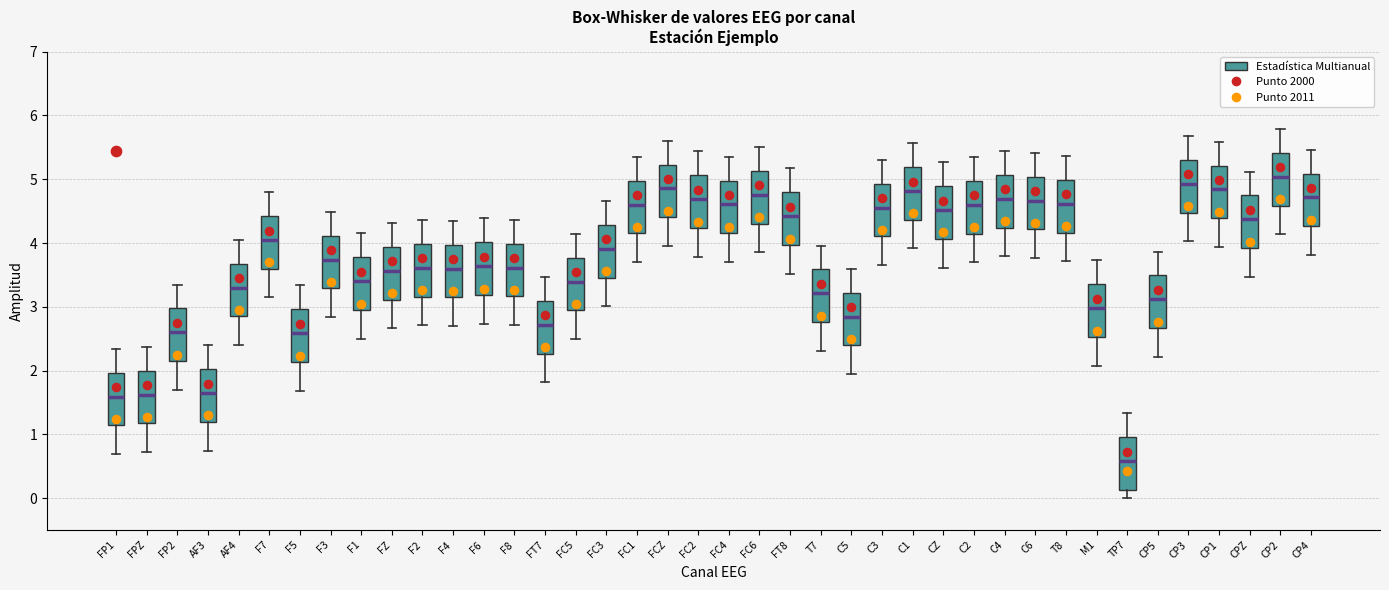

Reading left to right, read every box against the y-axis: the position of its median line, the range the box covers, and the ends of its whiskers. The values are not printed on the chart, so give them approximately, as read against the axis.

FP1: median 1.6, box 1.1 to 2.0, whiskers 0.7 to 2.3
FPZ: median 1.6, box 1.2 to 2.0, whiskers 0.7 to 2.4
FP2: median 2.6, box 2.1 to 3.0, whiskers 1.7 to 3.3
AF3: median 1.6, box 1.2 to 2.0, whiskers 0.7 to 2.4
AF4: median 3.3, box 2.9 to 3.7, whiskers 2.4 to 4.1
F7: median 4.0, box 3.6 to 4.4, whiskers 3.1 to 4.8
F5: median 2.6, box 2.1 to 3.0, whiskers 1.7 to 3.3
F3: median 3.7, box 3.3 to 4.1, whiskers 2.8 to 4.5
F1: median 3.4, box 3.0 to 3.8, whiskers 2.5 to 4.2
FZ: median 3.6, box 3.1 to 3.9, whiskers 2.7 to 4.3
F2: median 3.6, box 3.2 to 4.0, whiskers 2.7 to 4.4
F4: median 3.6, box 3.1 to 4.0, whiskers 2.7 to 4.3
F6: median 3.6, box 3.2 to 4.0, whiskers 2.7 to 4.4
F8: median 3.6, box 3.2 to 4.0, whiskers 2.7 to 4.4
FT7: median 2.7, box 2.3 to 3.1, whiskers 1.8 to 3.5
FC5: median 3.4, box 2.9 to 3.8, whiskers 2.5 to 4.1
FC3: median 3.9, box 3.5 to 4.3, whiskers 3.0 to 4.7
FC1: median 4.6, box 4.2 to 5.0, whiskers 3.7 to 5.4
FCZ: median 4.9, box 4.4 to 5.2, whiskers 4.0 to 5.6
FC2: median 4.7, box 4.2 to 5.1, whiskers 3.8 to 5.4
FC4: median 4.6, box 4.2 to 5.0, whiskers 3.7 to 5.4
FC6: median 4.8, box 4.3 to 5.1, whiskers 3.9 to 5.5
FT8: median 4.4, box 4.0 to 4.8, whiskers 3.5 to 5.2
T7: median 3.2, box 2.8 to 3.6, whiskers 2.3 to 4.0
C5: median 2.8, box 2.4 to 3.2, whiskers 1.9 to 3.6
C3: median 4.6, box 4.1 to 4.9, whiskers 3.7 to 5.3
C1: median 4.8, box 4.4 to 5.2, whiskers 3.9 to 5.6
CZ: median 4.5, box 4.1 to 4.9, whiskers 3.6 to 5.3
C2: median 4.6, box 4.1 to 5.0, whiskers 3.7 to 5.3
C4: median 4.7, box 4.2 to 5.1, whiskers 3.8 to 5.4
C6: median 4.7, box 4.2 to 5.0, whiskers 3.8 to 5.4
T8: median 4.6, box 4.2 to 5.0, whiskers 3.7 to 5.4
M1: median 3.0, box 2.5 to 3.4, whiskers 2.1 to 3.7
TP7: median 0.6, box 0.1 to 1.0, whiskers 0.0 to 1.3
CP5: median 3.1, box 2.7 to 3.5, whiskers 2.2 to 3.9
CP3: median 4.9, box 4.5 to 5.3, whiskers 4.0 to 5.7
CP1: median 4.8, box 4.4 to 5.2, whiskers 3.9 to 5.6
CPZ: median 4.4, box 3.9 to 4.7, whiskers 3.5 to 5.1
CP2: median 5.0, box 4.6 to 5.4, whiskers 4.1 to 5.8
CP4: median 4.7, box 4.3 to 5.1, whiskers 3.8 to 5.5